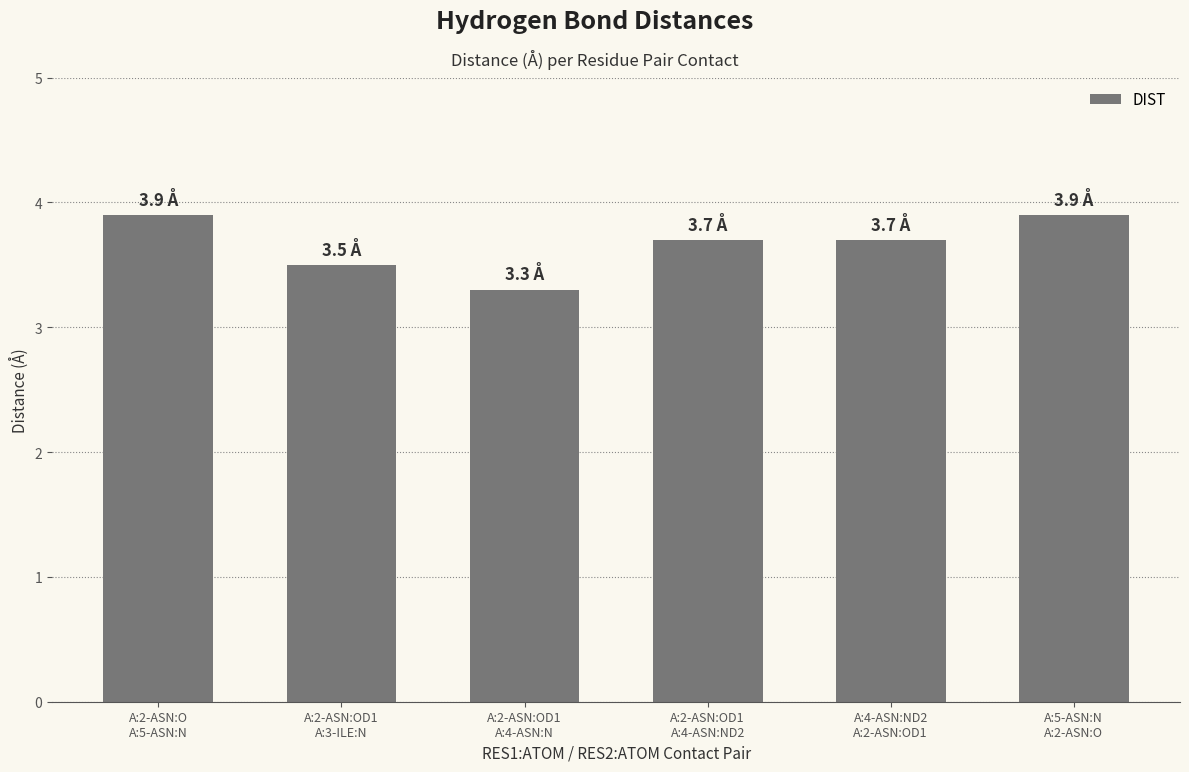

What is the difference between the maximum and minimum values?

0.6